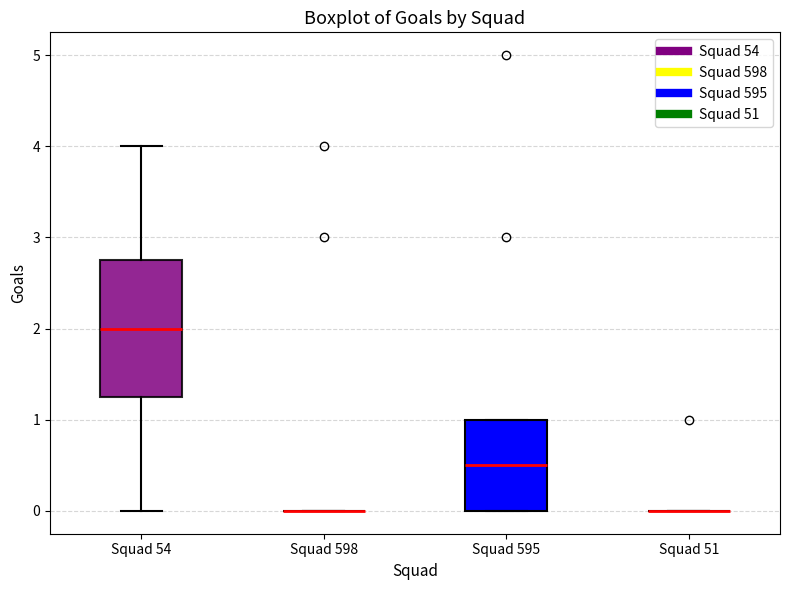

Reading left to right, read every box against the y-axis: the position of its median line, the range the box covers, and the ends of its whiskers. The values are not printed on the chart, so give them approximately, as read against the axis.

Squad 54: median 2.0, box 1.3 to 2.8, whiskers 0.0 to 4.0
Squad 598: box collapsed to a line at 0.0, whiskers 0.0 to 0.0
Squad 595: median 0.5, box 0.0 to 1.0, whiskers 0.0 to 1.0
Squad 51: box collapsed to a line at 0.0, whiskers 0.0 to 0.0